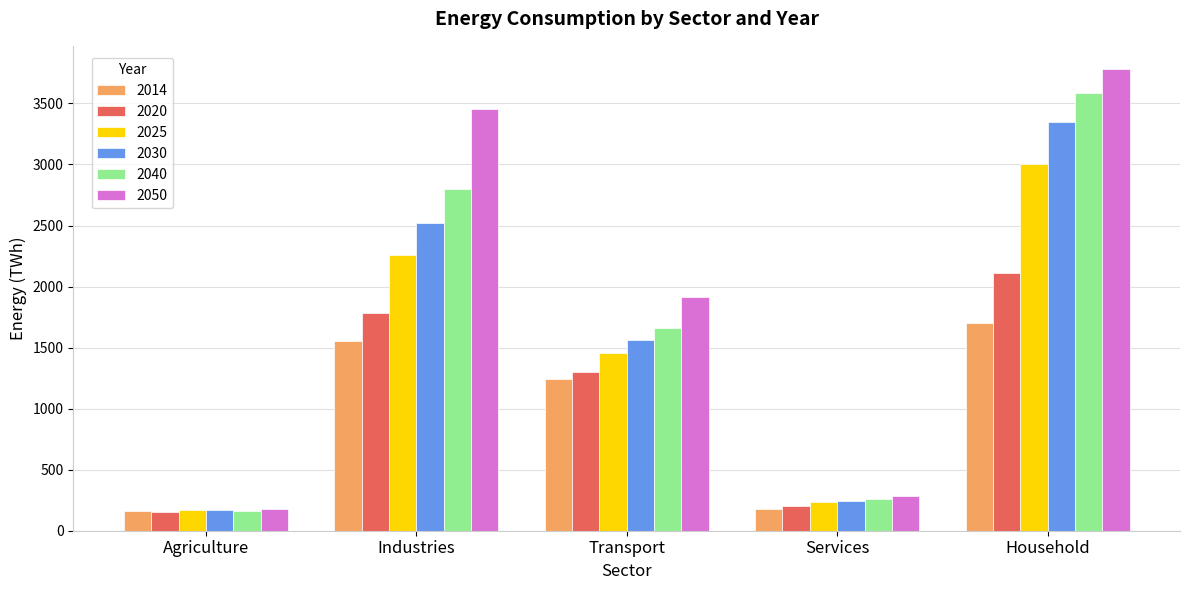

Reading left to right, what are all the values shown in this chart?

2014: Agriculture=159.5	Industries=1551.8	Transport=1239.7	Services=181.3	Household=1705.0
2020: Agriculture=156.8	Industries=1781.1	Transport=1302.7	Services=201.5	Household=2114.0
2025: Agriculture=165.9	Industries=2256.2	Transport=1456.1	Services=233.9	Household=3007.5
2030: Agriculture=168.1	Industries=2520.4	Transport=1559.1	Services=246.1	Household=3349.3
2040: Agriculture=165.2	Industries=2802.8	Transport=1660.2	Services=259.6	Household=3581.8
2050: Agriculture=180.0	Industries=3456.3	Transport=1917.6	Services=284.5	Household=3782.8